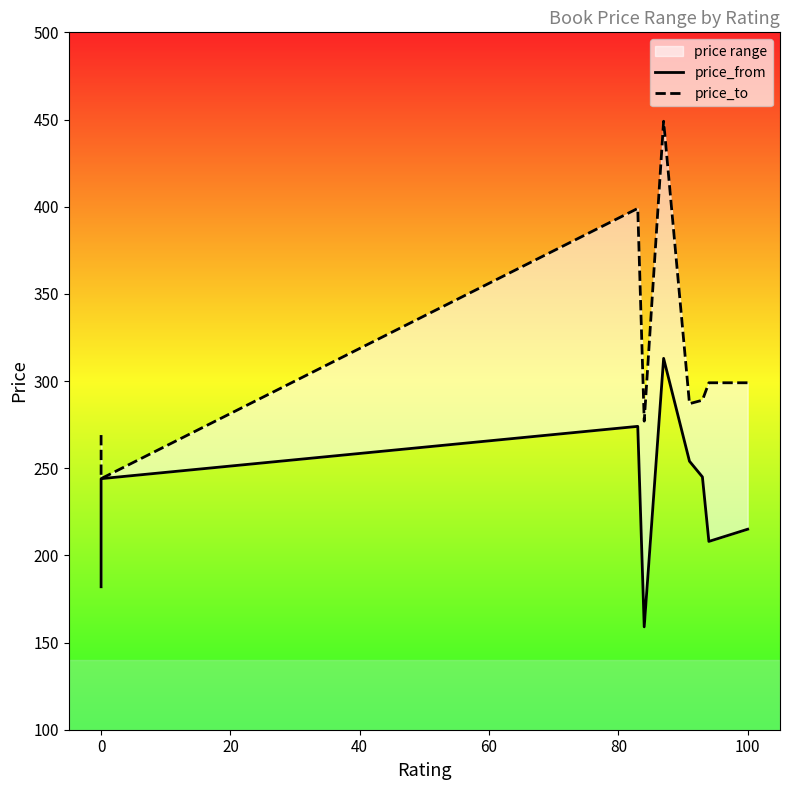

Is this an area chart (filled region under the line)?

No